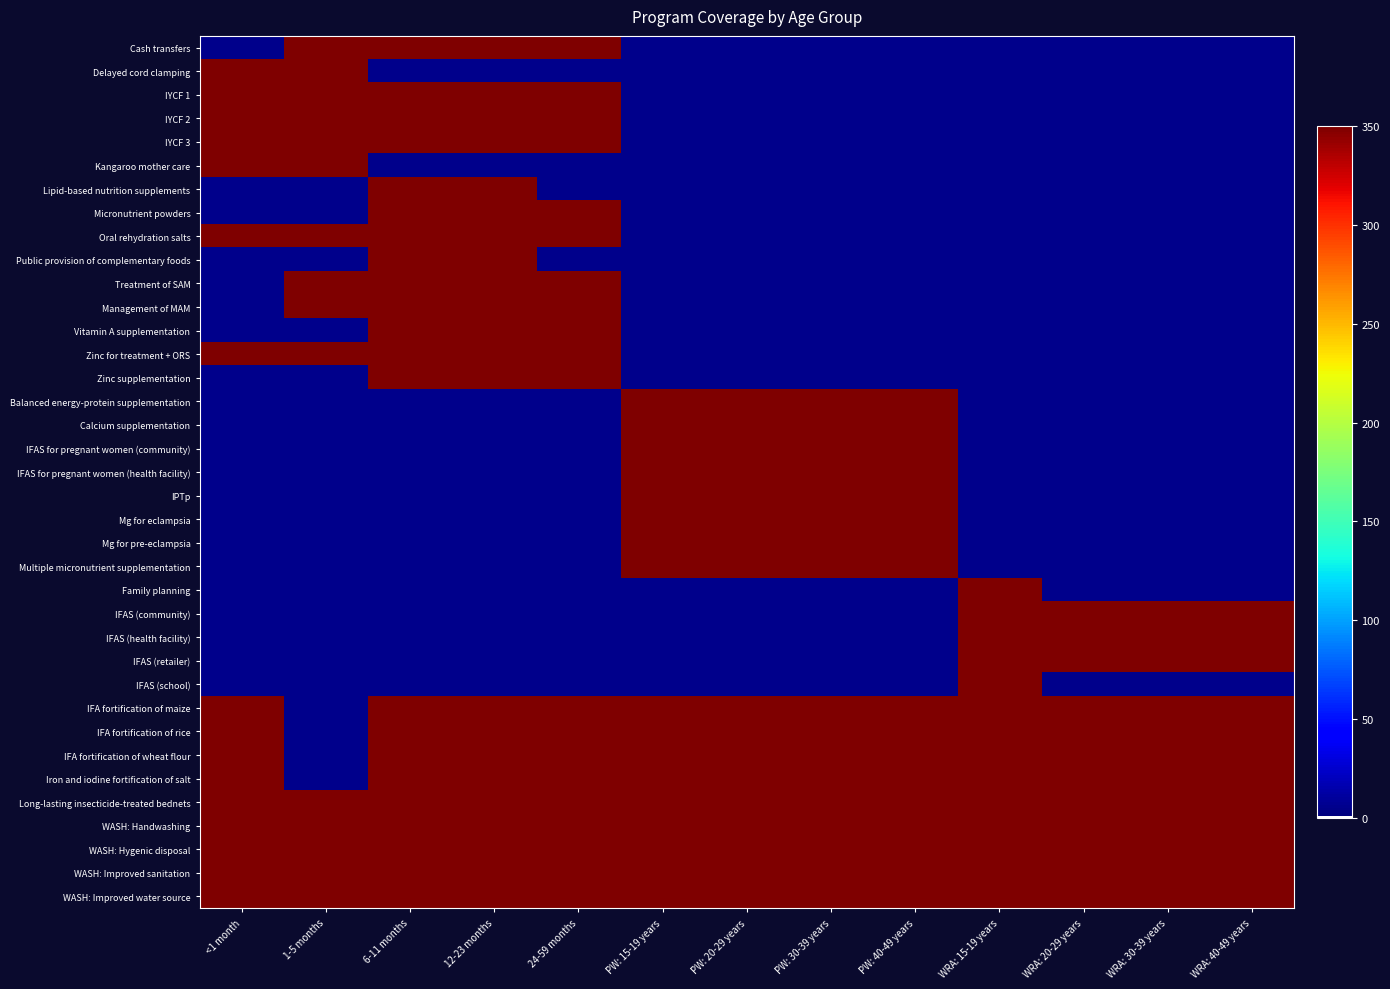

Reading left to right, transcribe all the data shown in this chart.

Cash transfers: <1 month=0.0	1-5 months=378.5	6-11 months=372.0	12-23 months=368.0	24-59 months=354.7	PW: 15-19 years=0.0	PW: 20-29 years=0.0	PW: 30-39 years=0.0	PW: 40-49 years=0.0	WRA: 15-19 years=0.0	WRA: 20-29 years=0.0	WRA: 30-39 years=0.0	WRA: 40-49 years=0.0
Delayed cord clamping: <1 month=356.4	1-5 months=355.5	6-11 months=0.0	12-23 months=0.0	24-59 months=0.0	PW: 15-19 years=0.0	PW: 20-29 years=0.0	PW: 30-39 years=0.0	PW: 40-49 years=0.0	WRA: 15-19 years=0.0	WRA: 20-29 years=0.0	WRA: 30-39 years=0.0	WRA: 40-49 years=0.0
IYCF 1: <1 month=356.0	1-5 months=365.4	6-11 months=367.8	12-23 months=351.4	24-59 months=368.2	PW: 15-19 years=0.0	PW: 20-29 years=0.0	PW: 30-39 years=0.0	PW: 40-49 years=0.0	WRA: 15-19 years=0.0	WRA: 20-29 years=0.0	WRA: 30-39 years=0.0	WRA: 40-49 years=0.0
IYCF 2: <1 month=363.2	1-5 months=353.7	6-11 months=364.9	12-23 months=351.0	24-59 months=377.3	PW: 15-19 years=0.0	PW: 20-29 years=0.0	PW: 30-39 years=0.0	PW: 40-49 years=0.0	WRA: 15-19 years=0.0	WRA: 20-29 years=0.0	WRA: 30-39 years=0.0	WRA: 40-49 years=0.0
IYCF 3: <1 month=378.2	1-5 months=376.8	6-11 months=367.9	12-23 months=377.7	24-59 months=352.7	PW: 15-19 years=0.0	PW: 20-29 years=0.0	PW: 30-39 years=0.0	PW: 40-49 years=0.0	WRA: 15-19 years=0.0	WRA: 20-29 years=0.0	WRA: 30-39 years=0.0	WRA: 40-49 years=0.0
Kangaroo mother care: <1 month=366.3	1-5 months=354.2	6-11 months=0.0	12-23 months=0.0	24-59 months=0.0	PW: 15-19 years=0.0	PW: 20-29 years=0.0	PW: 30-39 years=0.0	PW: 40-49 years=0.0	WRA: 15-19 years=0.0	WRA: 20-29 years=0.0	WRA: 30-39 years=0.0	WRA: 40-49 years=0.0
Lipid-based nutrition supplements: <1 month=0.0	1-5 months=0.0	6-11 months=375.9	12-23 months=368.7	24-59 months=0.0	PW: 15-19 years=0.0	PW: 20-29 years=0.0	PW: 30-39 years=0.0	PW: 40-49 years=0.0	WRA: 15-19 years=0.0	WRA: 20-29 years=0.0	WRA: 30-39 years=0.0	WRA: 40-49 years=0.0
Micronutrient powders: <1 month=0.0	1-5 months=0.0	6-11 months=366.8	12-23 months=373.1	24-59 months=364.8	PW: 15-19 years=0.0	PW: 20-29 years=0.0	PW: 30-39 years=0.0	PW: 40-49 years=0.0	WRA: 15-19 years=0.0	WRA: 20-29 years=0.0	WRA: 30-39 years=0.0	WRA: 40-49 years=0.0
Oral rehydration salts: <1 month=377.2	1-5 months=357.5	6-11 months=362.3	12-23 months=372.7	24-59 months=356.9	PW: 15-19 years=0.0	PW: 20-29 years=0.0	PW: 30-39 years=0.0	PW: 40-49 years=0.0	WRA: 15-19 years=0.0	WRA: 20-29 years=0.0	WRA: 30-39 years=0.0	WRA: 40-49 years=0.0
Public provision of complementary foods: <1 month=0.0	1-5 months=0.0	6-11 months=366.2	12-23 months=374.2	24-59 months=0.0	PW: 15-19 years=0.0	PW: 20-29 years=0.0	PW: 30-39 years=0.0	PW: 40-49 years=0.0	WRA: 15-19 years=0.0	WRA: 20-29 years=0.0	WRA: 30-39 years=0.0	WRA: 40-49 years=0.0
Treatment of SAM: <1 month=0.0	1-5 months=356.7	6-11 months=353.6	12-23 months=360.1	24-59 months=378.3	PW: 15-19 years=0.0	PW: 20-29 years=0.0	PW: 30-39 years=0.0	PW: 40-49 years=0.0	WRA: 15-19 years=0.0	WRA: 20-29 years=0.0	WRA: 30-39 years=0.0	WRA: 40-49 years=0.0
Management of MAM: <1 month=0.0	1-5 months=358.5	6-11 months=351.1	12-23 months=368.3	24-59 months=365.1	PW: 15-19 years=0.0	PW: 20-29 years=0.0	PW: 30-39 years=0.0	PW: 40-49 years=0.0	WRA: 15-19 years=0.0	WRA: 20-29 years=0.0	WRA: 30-39 years=0.0	WRA: 40-49 years=0.0
Vitamin A supplementation: <1 month=0.0	1-5 months=0.0	6-11 months=357.1	12-23 months=371.8	24-59 months=361.0	PW: 15-19 years=0.0	PW: 20-29 years=0.0	PW: 30-39 years=0.0	PW: 40-49 years=0.0	WRA: 15-19 years=0.0	WRA: 20-29 years=0.0	WRA: 30-39 years=0.0	WRA: 40-49 years=0.0
Zinc for treatment + ORS: <1 month=367.7	1-5 months=370.3	6-11 months=350.5	12-23 months=365.4	24-59 months=356.8	PW: 15-19 years=0.0	PW: 20-29 years=0.0	PW: 30-39 years=0.0	PW: 40-49 years=0.0	WRA: 15-19 years=0.0	WRA: 20-29 years=0.0	WRA: 30-39 years=0.0	WRA: 40-49 years=0.0
Zinc supplementation: <1 month=0.0	1-5 months=0.0	6-11 months=357.7	12-23 months=369.8	24-59 months=374.5	PW: 15-19 years=0.0	PW: 20-29 years=0.0	PW: 30-39 years=0.0	PW: 40-49 years=0.0	WRA: 15-19 years=0.0	WRA: 20-29 years=0.0	WRA: 30-39 years=0.0	WRA: 40-49 years=0.0
Balanced energy-protein supplementation: <1 month=0.0	1-5 months=0.0	6-11 months=0.0	12-23 months=0.0	24-59 months=0.0	PW: 15-19 years=369.3	PW: 20-29 years=352.5	PW: 30-39 years=354.8	PW: 40-49 years=377.0	WRA: 15-19 years=0.0	WRA: 20-29 years=0.0	WRA: 30-39 years=0.0	WRA: 40-49 years=0.0
Calcium supplementation: <1 month=0.0	1-5 months=0.0	6-11 months=0.0	12-23 months=0.0	24-59 months=0.0	PW: 15-19 years=356.7	PW: 20-29 years=371.4	PW: 30-39 years=357.1	PW: 40-49 years=359.8	WRA: 15-19 years=0.0	WRA: 20-29 years=0.0	WRA: 30-39 years=0.0	WRA: 40-49 years=0.0
IFAS for pregnant women (community): <1 month=0.0	1-5 months=0.0	6-11 months=0.0	12-23 months=0.0	24-59 months=0.0	PW: 15-19 years=379.2	PW: 20-29 years=361.8	PW: 30-39 years=376.8	PW: 40-49 years=368.9	WRA: 15-19 years=0.0	WRA: 20-29 years=0.0	WRA: 30-39 years=0.0	WRA: 40-49 years=0.0
IFAS for pregnant women (health facility): <1 month=0.0	1-5 months=0.0	6-11 months=0.0	12-23 months=0.0	24-59 months=0.0	PW: 15-19 years=355.3	PW: 20-29 years=378.2	PW: 30-39 years=378.6	PW: 40-49 years=377.4	WRA: 15-19 years=0.0	WRA: 20-29 years=0.0	WRA: 30-39 years=0.0	WRA: 40-49 years=0.0
IPTp: <1 month=0.0	1-5 months=0.0	6-11 months=0.0	12-23 months=0.0	24-59 months=0.0	PW: 15-19 years=375.5	PW: 20-29 years=359.5	PW: 30-39 years=355.1	PW: 40-49 years=366.7	WRA: 15-19 years=0.0	WRA: 20-29 years=0.0	WRA: 30-39 years=0.0	WRA: 40-49 years=0.0
Mg for eclampsia: <1 month=0.0	1-5 months=0.0	6-11 months=0.0	12-23 months=0.0	24-59 months=0.0	PW: 15-19 years=372.2	PW: 20-29 years=370.9	PW: 30-39 years=371.1	PW: 40-49 years=360.8	WRA: 15-19 years=0.0	WRA: 20-29 years=0.0	WRA: 30-39 years=0.0	WRA: 40-49 years=0.0
Mg for pre-eclampsia: <1 month=0.0	1-5 months=0.0	6-11 months=0.0	12-23 months=0.0	24-59 months=0.0	PW: 15-19 years=371.1	PW: 20-29 years=373.9	PW: 30-39 years=376.7	PW: 40-49 years=360.1	WRA: 15-19 years=0.0	WRA: 20-29 years=0.0	WRA: 30-39 years=0.0	WRA: 40-49 years=0.0
Multiple micronutrient supplementation: <1 month=0.0	1-5 months=0.0	6-11 months=0.0	12-23 months=0.0	24-59 months=0.0	PW: 15-19 years=351.1	PW: 20-29 years=374.7	PW: 30-39 years=360.8	PW: 40-49 years=353.8	WRA: 15-19 years=0.0	WRA: 20-29 years=0.0	WRA: 30-39 years=0.0	WRA: 40-49 years=0.0
Family planning: <1 month=0.0	1-5 months=0.0	6-11 months=0.0	12-23 months=0.0	24-59 months=0.0	PW: 15-19 years=0.0	PW: 20-29 years=0.0	PW: 30-39 years=0.0	PW: 40-49 years=0.0	WRA: 15-19 years=373.9	WRA: 20-29 years=0.0	WRA: 30-39 years=0.0	WRA: 40-49 years=0.0
IFAS (community): <1 month=0.0	1-5 months=0.0	6-11 months=0.0	12-23 months=0.0	24-59 months=0.0	PW: 15-19 years=0.0	PW: 20-29 years=0.0	PW: 30-39 years=0.0	PW: 40-49 years=0.0	WRA: 15-19 years=371.4	WRA: 20-29 years=369.8	WRA: 30-39 years=358.4	WRA: 40-49 years=378.6
IFAS (health facility): <1 month=0.0	1-5 months=0.0	6-11 months=0.0	12-23 months=0.0	24-59 months=0.0	PW: 15-19 years=0.0	PW: 20-29 years=0.0	PW: 30-39 years=0.0	PW: 40-49 years=0.0	WRA: 15-19 years=351.4	WRA: 20-29 years=351.2	WRA: 30-39 years=375.7	WRA: 40-49 years=371.1
IFAS (retailer): <1 month=0.0	1-5 months=0.0	6-11 months=0.0	12-23 months=0.0	24-59 months=0.0	PW: 15-19 years=0.0	PW: 20-29 years=0.0	PW: 30-39 years=0.0	PW: 40-49 years=0.0	WRA: 15-19 years=351.4	WRA: 20-29 years=361.2	WRA: 30-39 years=368.8	WRA: 40-49 years=365.1
IFAS (school): <1 month=0.0	1-5 months=0.0	6-11 months=0.0	12-23 months=0.0	24-59 months=0.0	PW: 15-19 years=0.0	PW: 20-29 years=0.0	PW: 30-39 years=0.0	PW: 40-49 years=0.0	WRA: 15-19 years=361.6	WRA: 20-29 years=0.0	WRA: 30-39 years=0.0	WRA: 40-49 years=0.0
IFA fortification of maize: <1 month=378.2	1-5 months=0.0	6-11 months=378.8	12-23 months=377.2	24-59 months=355.9	PW: 15-19 years=352.1	PW: 20-29 years=353.0	PW: 30-39 years=350.5	PW: 40-49 years=352.8	WRA: 15-19 years=370.5	WRA: 20-29 years=352.1	WRA: 30-39 years=359.6	WRA: 40-49 years=375.3
IFA fortification of rice: <1 month=350.7	1-5 months=0.0	6-11 months=358.5	12-23 months=353.5	24-59 months=370.9	PW: 15-19 years=368.9	PW: 20-29 years=376.3	PW: 30-39 years=372.1	PW: 40-49 years=374.1	WRA: 15-19 years=358.5	WRA: 20-29 years=355.3	WRA: 30-39 years=372.5	WRA: 40-49 years=374.2
IFA fortification of wheat flour: <1 month=379.7	1-5 months=0.0	6-11 months=361.2	12-23 months=373.3	24-59 months=360.2	PW: 15-19 years=377.9	PW: 20-29 years=375.8	PW: 30-39 years=362.9	PW: 40-49 years=372.5	WRA: 15-19 years=372.6	WRA: 20-29 years=353.1	WRA: 30-39 years=377.1	WRA: 40-49 years=365.2
Iron and iodine fortification of salt: <1 month=374.8	1-5 months=0.0	6-11 months=376.9	12-23 months=361.7	24-59 months=350.3	PW: 15-19 years=377.2	PW: 20-29 years=352.7	PW: 30-39 years=359.6	PW: 40-49 years=378.5	WRA: 15-19 years=378.5	WRA: 20-29 years=367.2	WRA: 30-39 years=369.0	WRA: 40-49 years=363.5
Long-lasting insecticide-treated bednets: <1 month=358.8	1-5 months=359.9	6-11 months=370.2	12-23 months=372.6	24-59 months=373.7	PW: 15-19 years=373.7	PW: 20-29 years=352.7	PW: 30-39 years=364.8	PW: 40-49 years=351.7	WRA: 15-19 years=366.5	WRA: 20-29 years=363.2	WRA: 30-39 years=376.6	WRA: 40-49 years=360.5
WASH: Handwashing: <1 month=353.5	1-5 months=354.3	6-11 months=372.8	12-23 months=368.5	24-59 months=353.0	PW: 15-19 years=352.5	PW: 20-29 years=371.0	PW: 30-39 years=352.2	PW: 40-49 years=374.7	WRA: 15-19 years=371.2	WRA: 20-29 years=352.4	WRA: 30-39 years=352.5	WRA: 40-49 years=379.6
WASH: Hygenic disposal: <1 month=361.2	1-5 months=361.1	6-11 months=374.4	12-23 months=378.4	24-59 months=379.6	PW: 15-19 years=372.6	PW: 20-29 years=361.3	PW: 30-39 years=352.5	PW: 40-49 years=373.3	WRA: 15-19 years=366.8	WRA: 20-29 years=362.7	WRA: 30-39 years=377.2	WRA: 40-49 years=353.3
WASH: Improved sanitation: <1 month=364.8	1-5 months=350.3	6-11 months=364.1	12-23 months=351.7	24-59 months=353.6	PW: 15-19 years=353.5	PW: 20-29 years=369.5	PW: 30-39 years=372.4	PW: 40-49 years=367.5	WRA: 15-19 years=378.9	WRA: 20-29 years=361.2	WRA: 30-39 years=358.6	WRA: 40-49 years=376.1
WASH: Improved water source: <1 month=356.7	1-5 months=378.9	6-11 months=350.4	12-23 months=379.1	24-59 months=351.3	PW: 15-19 years=376.7	PW: 20-29 years=365.8	PW: 30-39 years=379.8	PW: 40-49 years=352.2	WRA: 15-19 years=366.6	WRA: 20-29 years=379.1	WRA: 30-39 years=365.7	WRA: 40-49 years=368.9